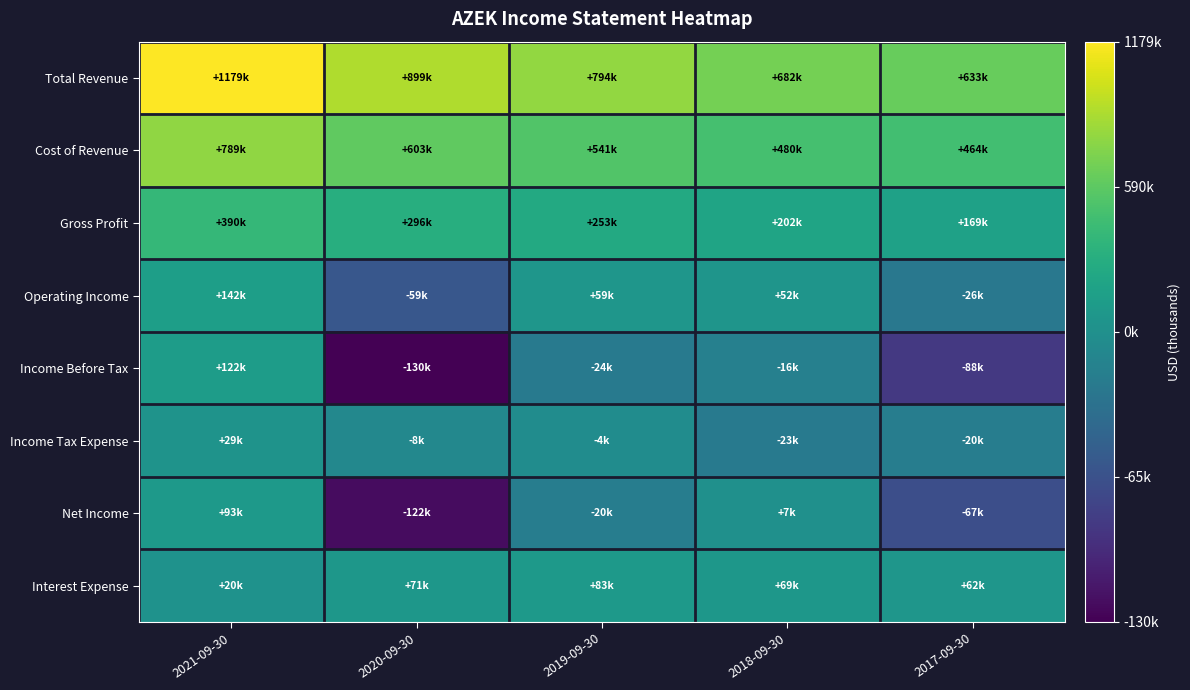

Between 2018-09-30 and 2019-09-30, which is larger?

2019-09-30